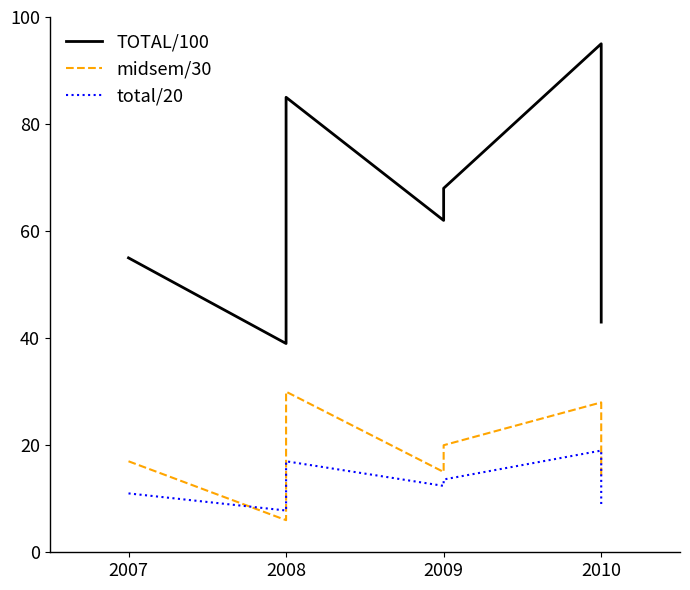

Is this an area chart (filled region under the line)?

No